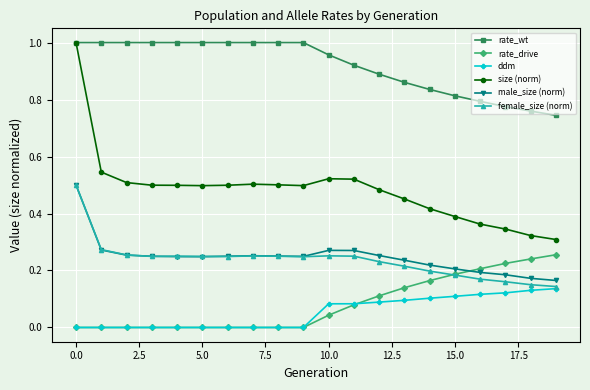

Which series has the largest range (max minus min)?

size (norm)